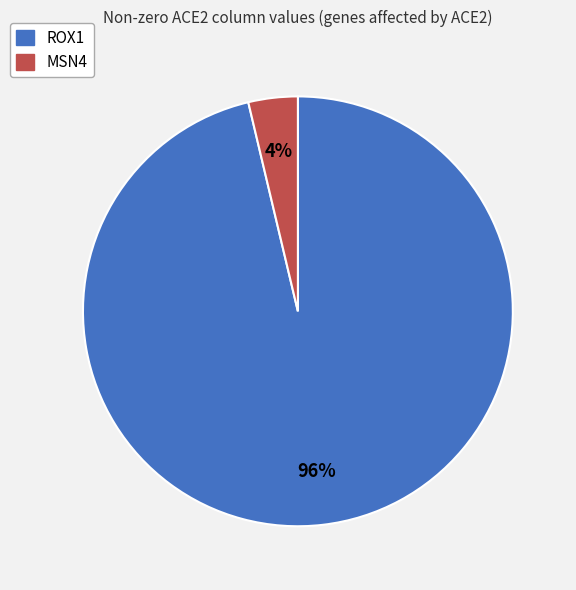

The MSN4 slice represents 4% of the pie. True or false?

True